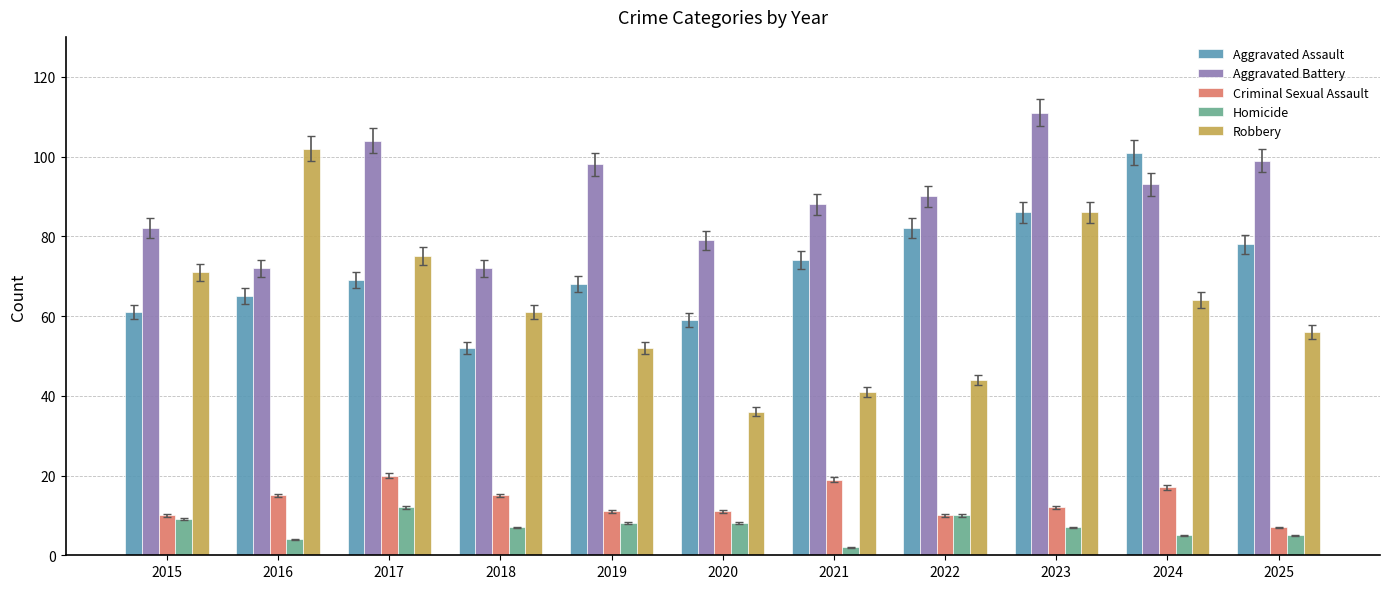

What is the maximum value for Aggravated Assault?

101